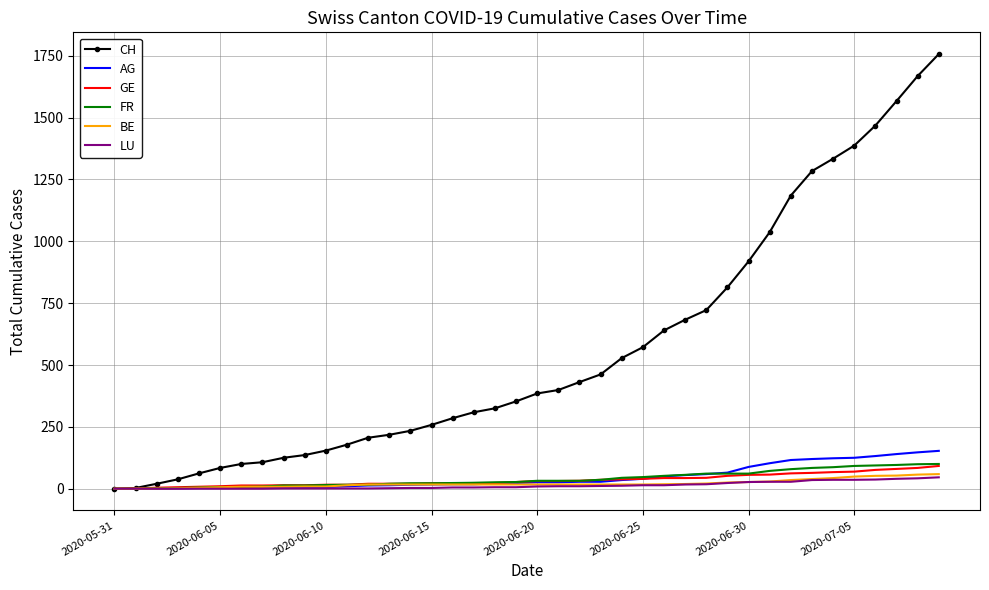

What is the maximum value for BE?

59